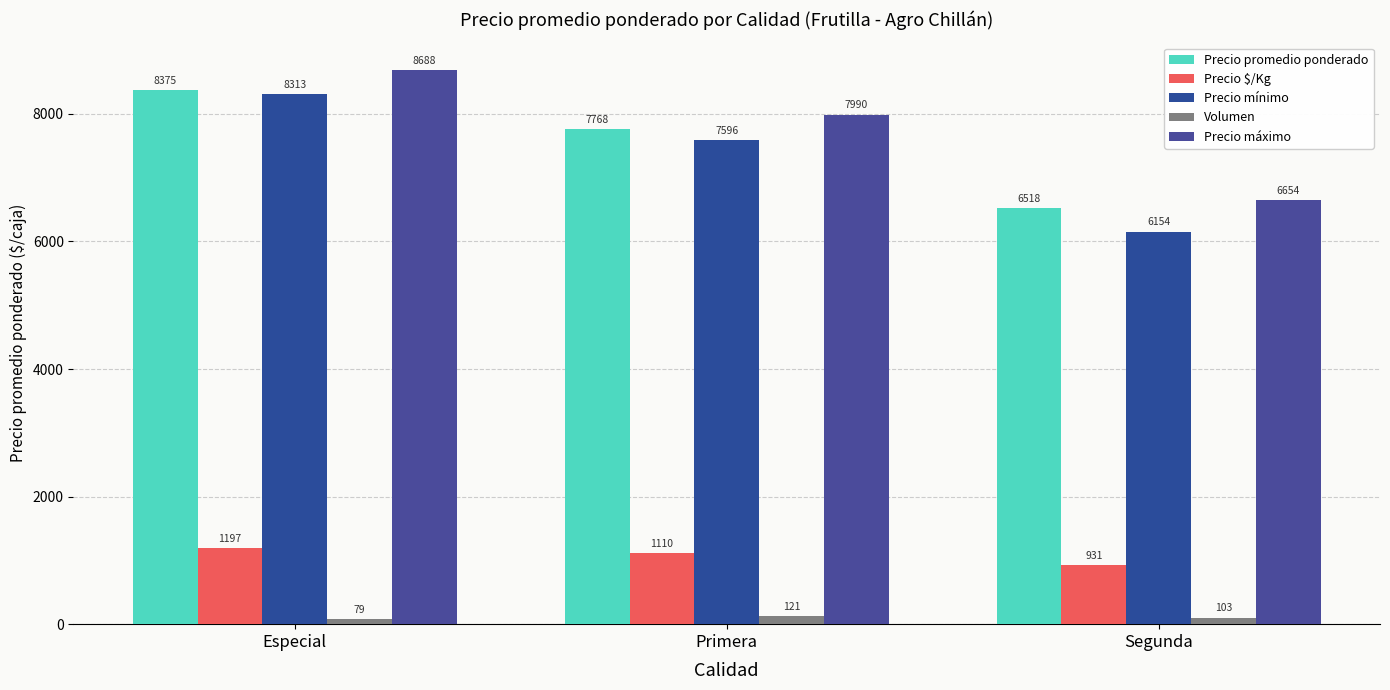

Reading right to left, extract all data points from this chart.

Precio promedio ponderado: Segunda=6518	Primera=7768	Especial=8375
Precio $/Kg: Segunda=931	Primera=1110	Especial=1197
Precio mínimo: Segunda=6154	Primera=7596	Especial=8313
Volumen: Segunda=103	Primera=121	Especial=79
Precio máximo: Segunda=6654	Primera=7990	Especial=8688